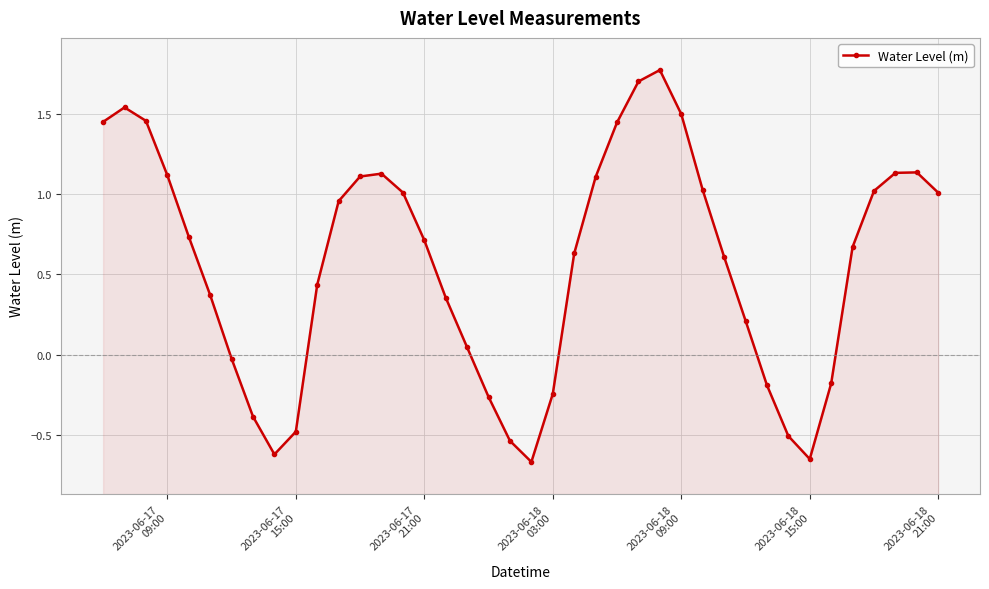

Count the number of data series in this chart.

1